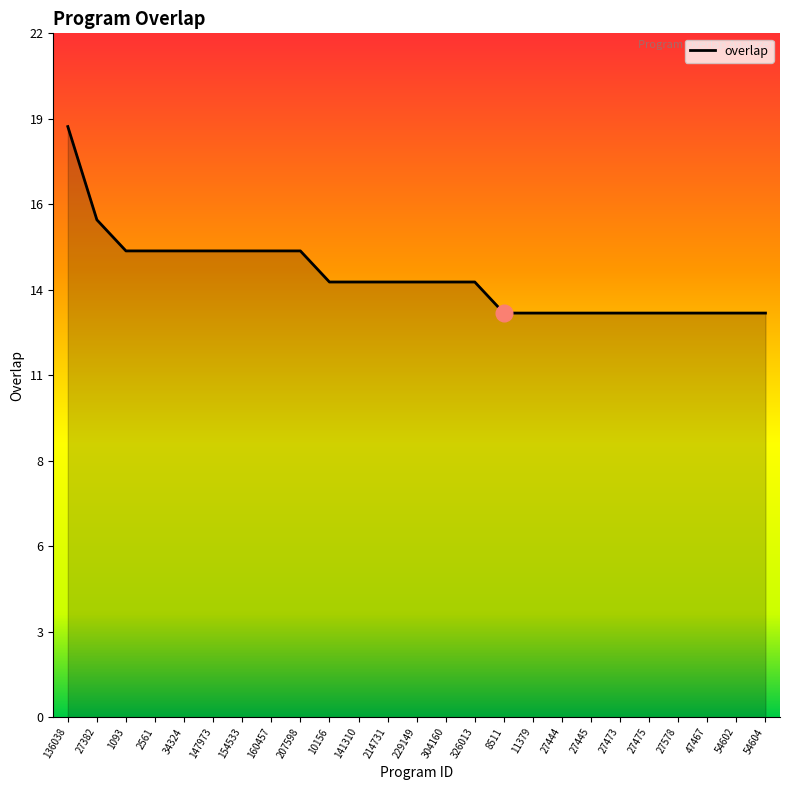

Does the chart have visible grid lines?

No